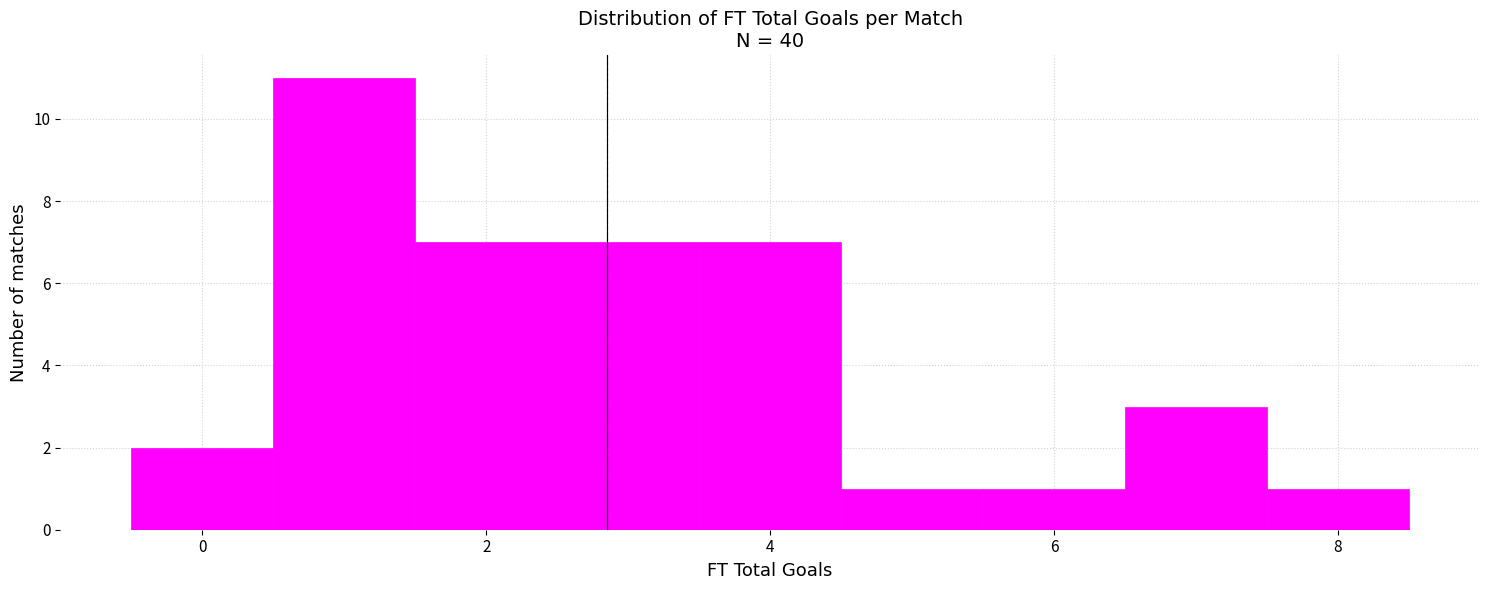

Reading left to right, list every bar in this chart as the range it spans on the x-axis followed by its height. Neither the bar edges nor the heights are printed on the chart, so give them approximately, as read against the axes.

-0.5 to 0.5: 2
0.5 to 1.5: 11
1.5 to 2.5: 7
2.5 to 3.5: 7
3.5 to 4.5: 7
4.5 to 5.5: 1
5.5 to 6.5: 1
6.5 to 7.5: 3
7.5 to 8.5: 1